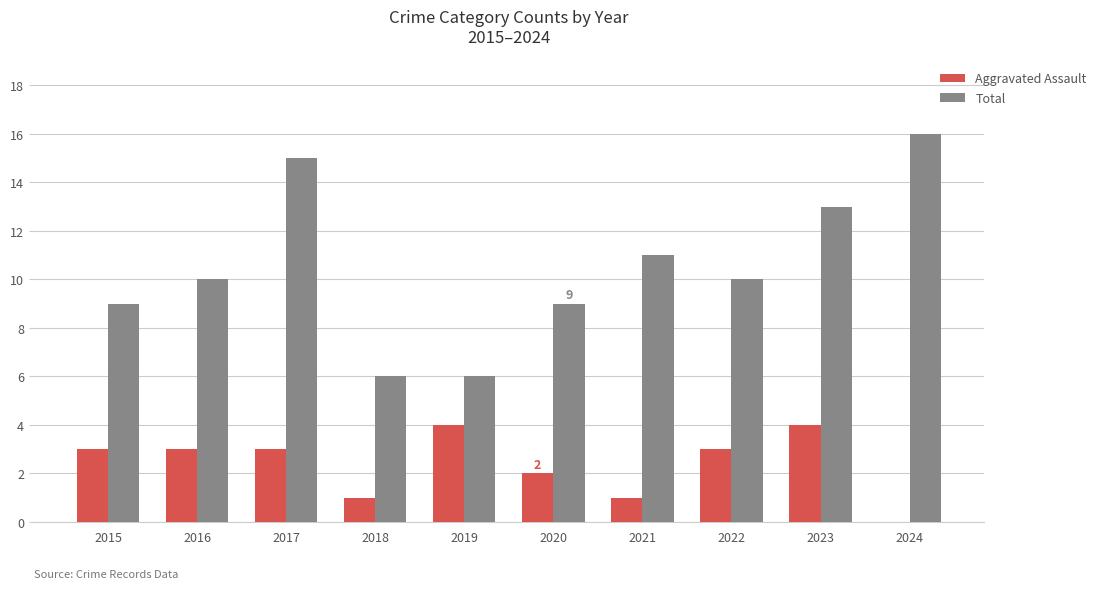

Which series changed the most between 2021 and 2024?

Total